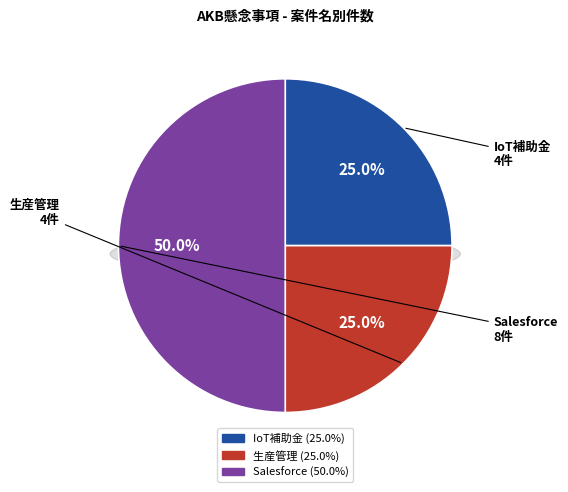

Is there any slice that represents more than half of the pie?

No